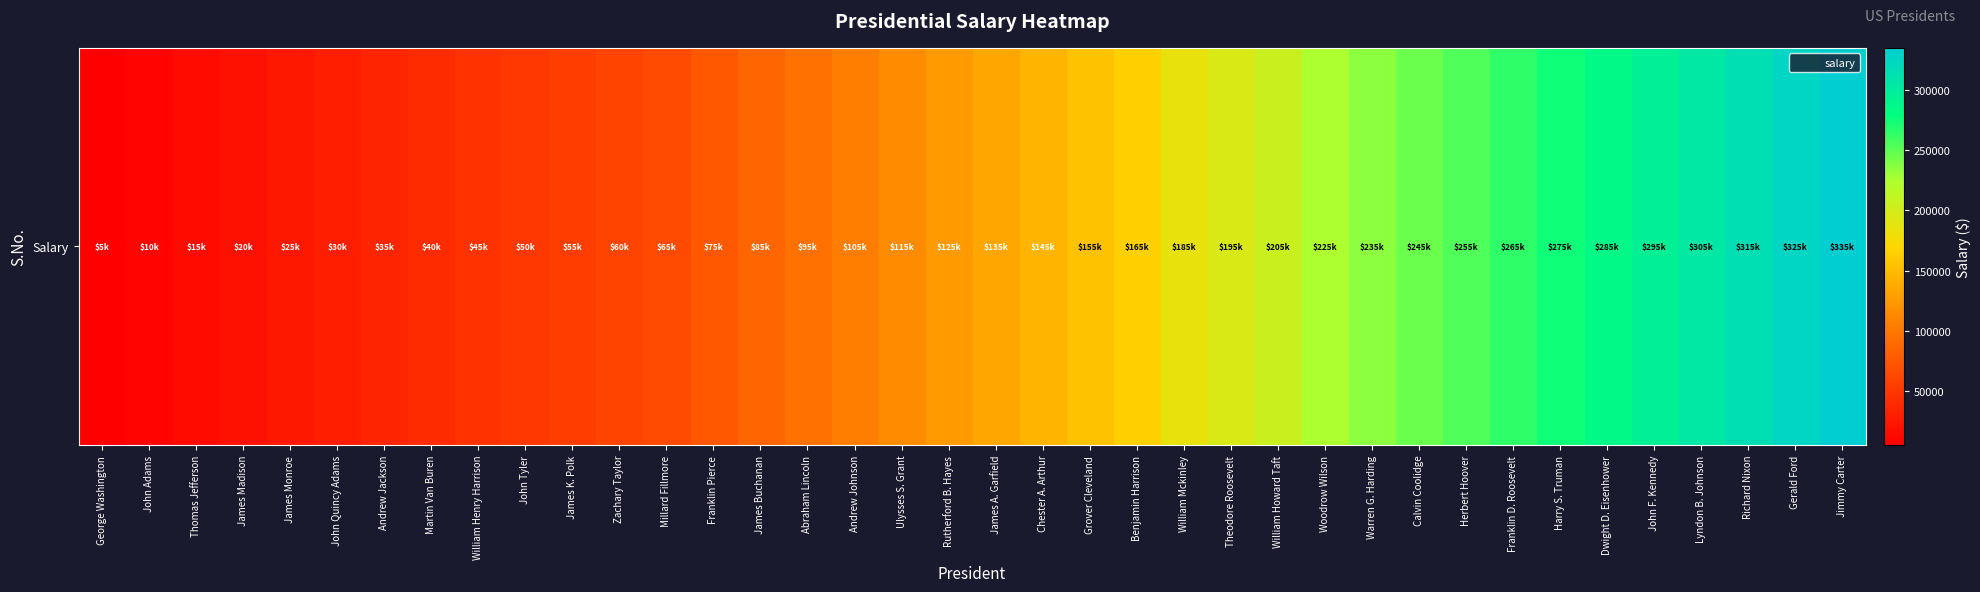

List the labels in order of value, smallest first.

George Washington, John Adams, Thomas Jefferson, James Madison, James Monroe, John Quincy Adams, Andrew Jackson, Martin Van Buren, William Henry Harrison, John Tyler, James K. Polk, Zachary Taylor, Millard Fillmore, Franklin Pierce, James Buchanan, Abraham Lincoln, Andrew Johnson, Ulysses S. Grant, Rutherford B. Hayes, James A. Garfield, Chester A. Arthur, Grover Cleveland, Benjamin Harrison, William Mckinley, Theodore Roosevelt, William Howard Taft, Woodrow Wilson, Warren G. Harding, Calvin Coolidge, Herbert Hoover, Franklin D. Roosevelt, Harry S. Truman, Dwight D. Eisenhower, John F. Kennedy, Lyndon B. Johnson, Richard Nixon, Gerald Ford, Jimmy Carter